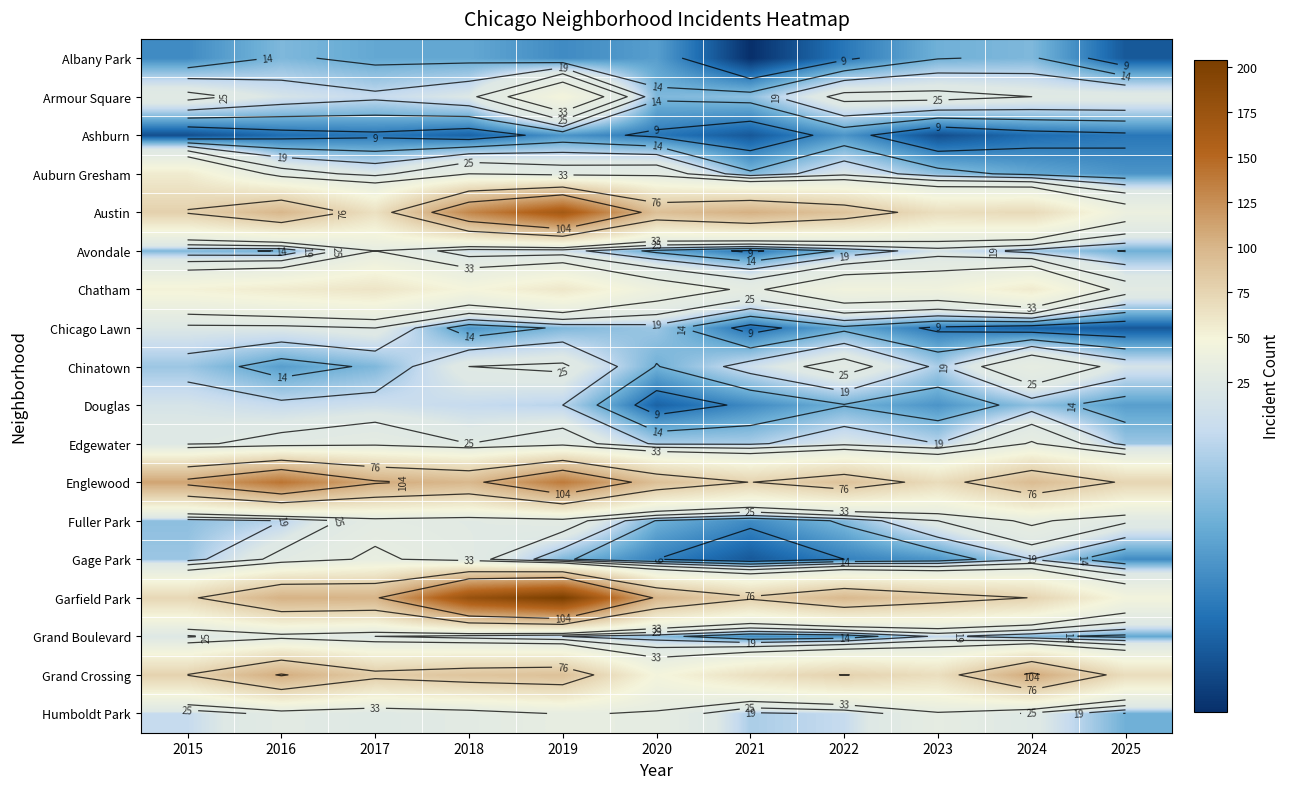

The Chatham series shows 11 at 2020. True or false?

False